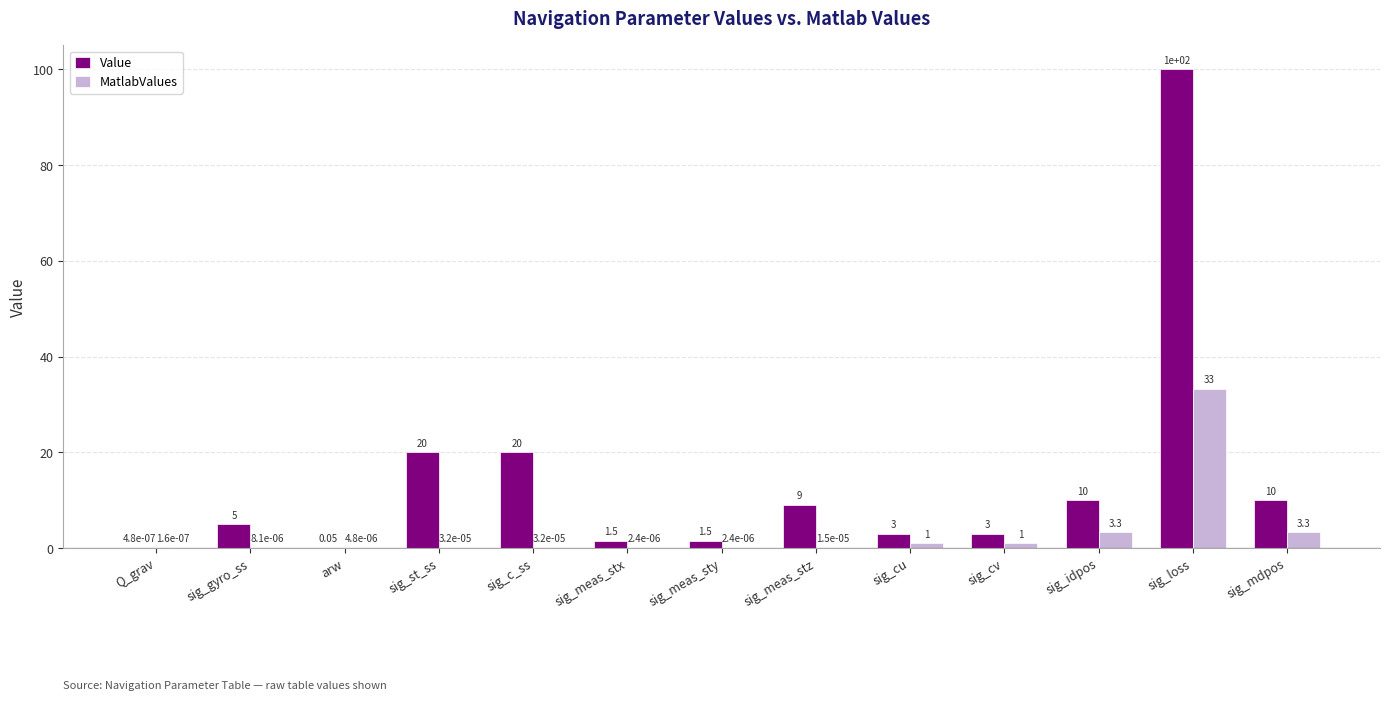

What is the sum of all Value values?

183.1